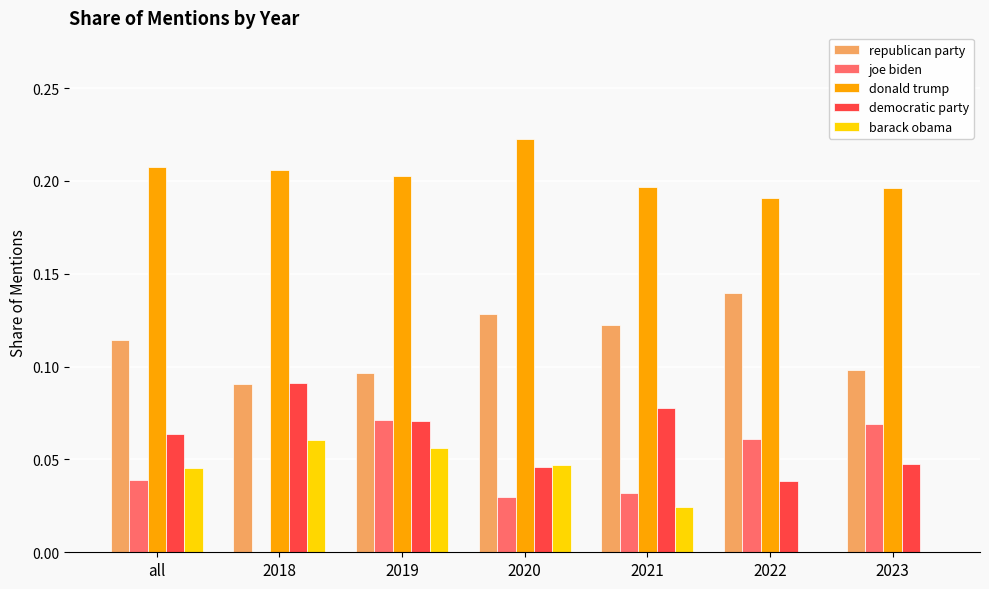

What are all the series names shown in the legend?

republican party, joe biden, donald trump, democratic party, barack obama